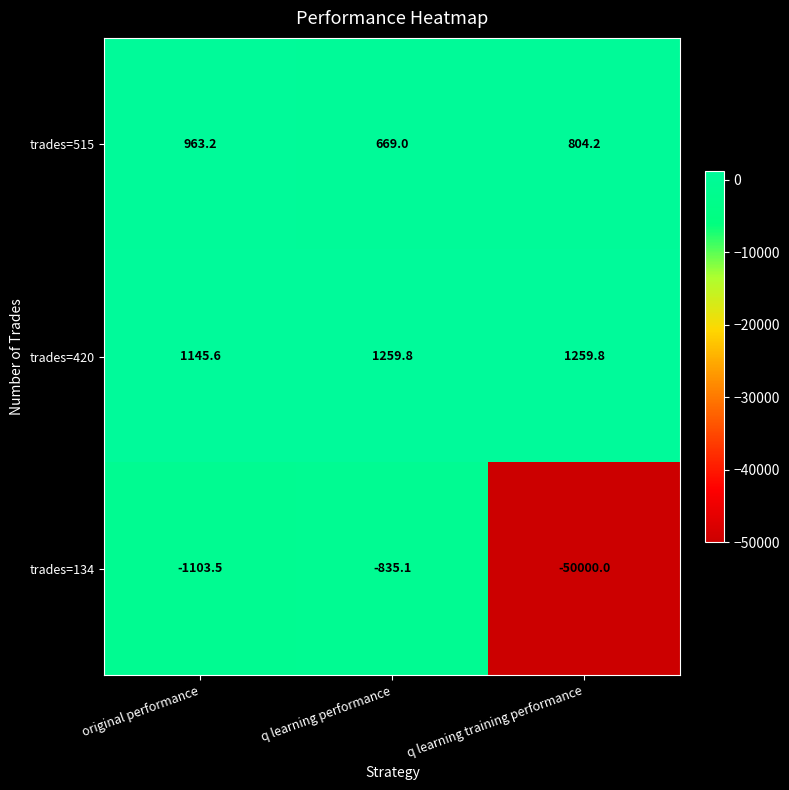

Reading left to right, list all the values displayed in this chart.

trades=515: 963.2	669.0	804.2
trades=420: 1145.6	1259.8	1259.8
trades=134: -1103.5	-835.1	-50000.0